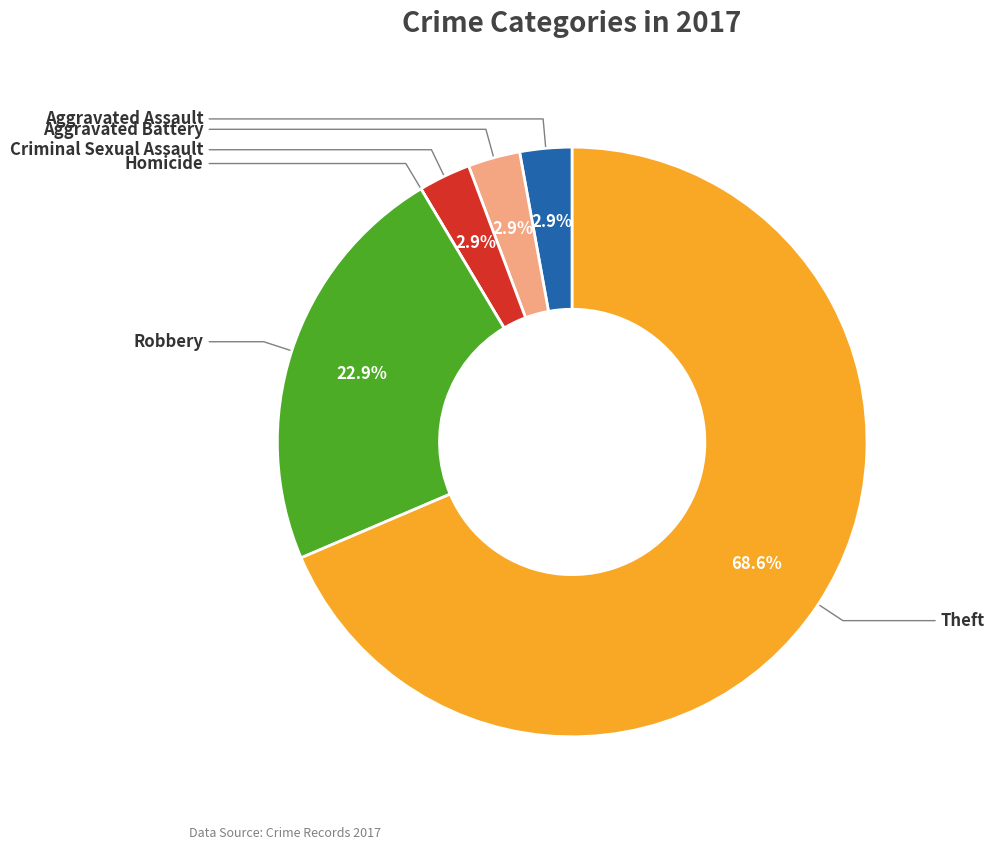

Between Aggravated Assault and Robbery, which is larger?

Robbery